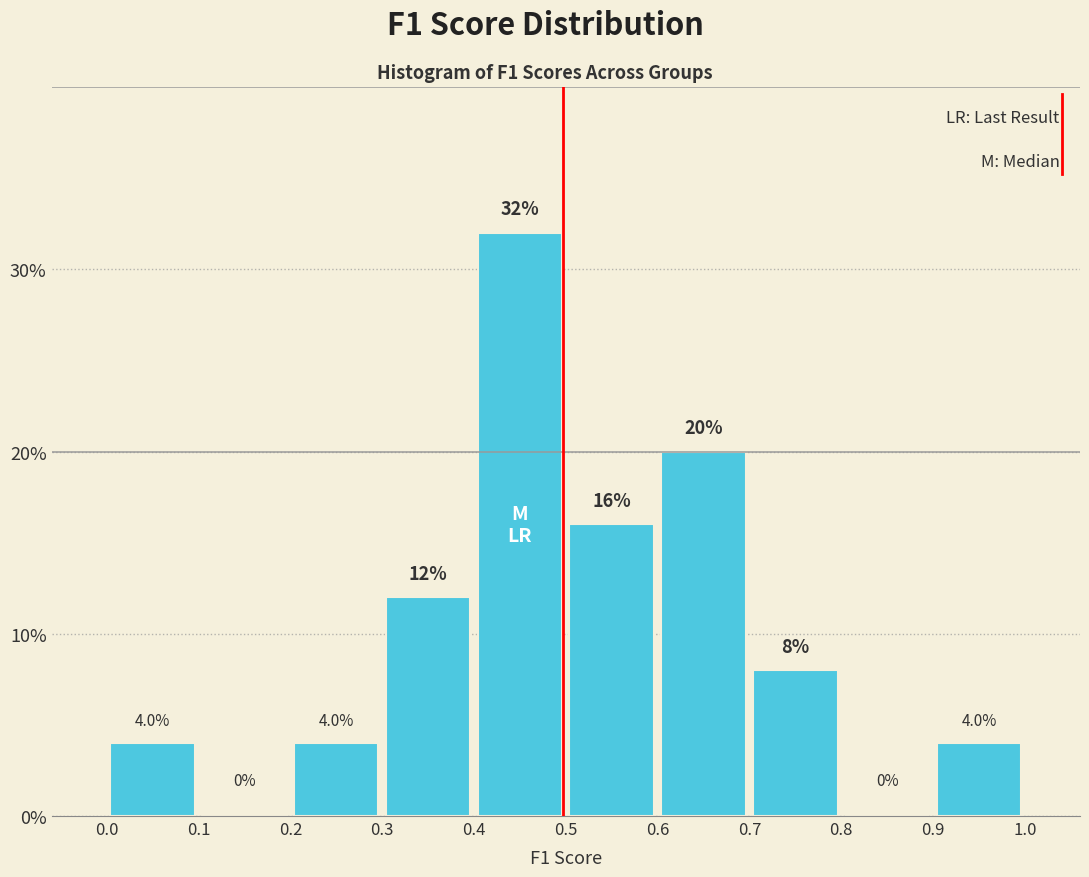

Reading left to right, list every bar in this chart as the range it spans on the x-axis followed by its height.

0.0 to 0.1: 4.0
0.1 to 0.2: 0.0
0.2 to 0.3: 4.0
0.3 to 0.4: 12.0
0.4 to 0.5: 32.0
0.5 to 0.6: 16.0
0.6 to 0.7: 20.0
0.7 to 0.8: 8.0
0.8 to 0.9: 0.0
0.9 to 1.0: 4.0